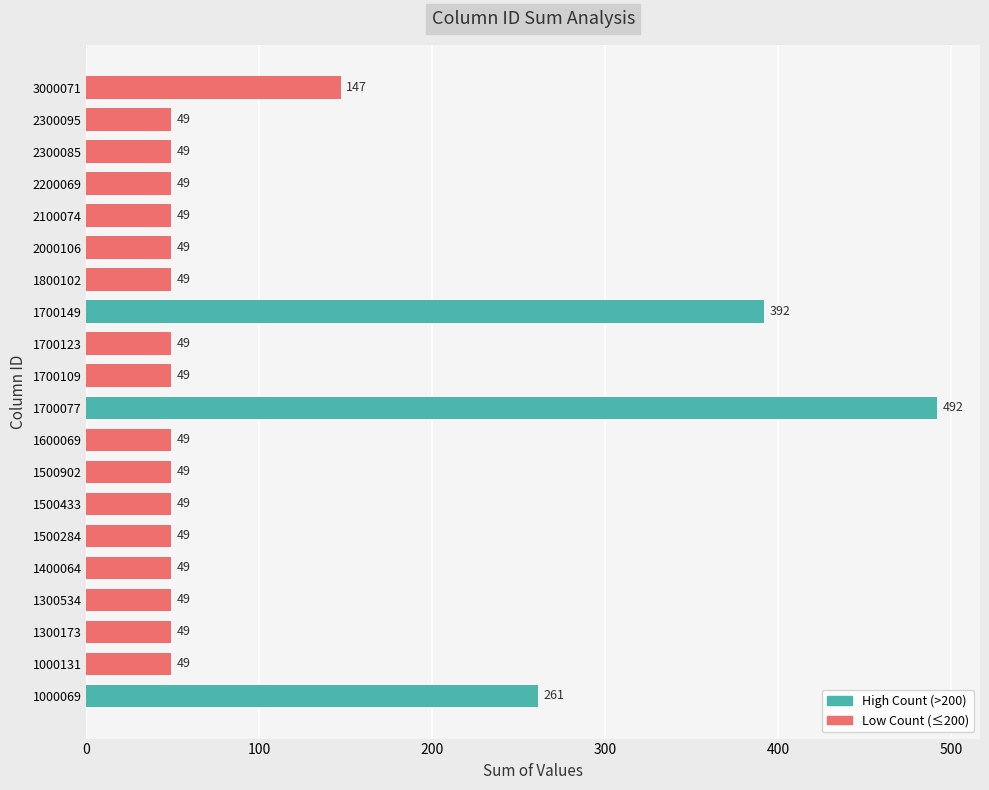

What is the ratio of the value at 2100074 to the value at 1700123?

1.0